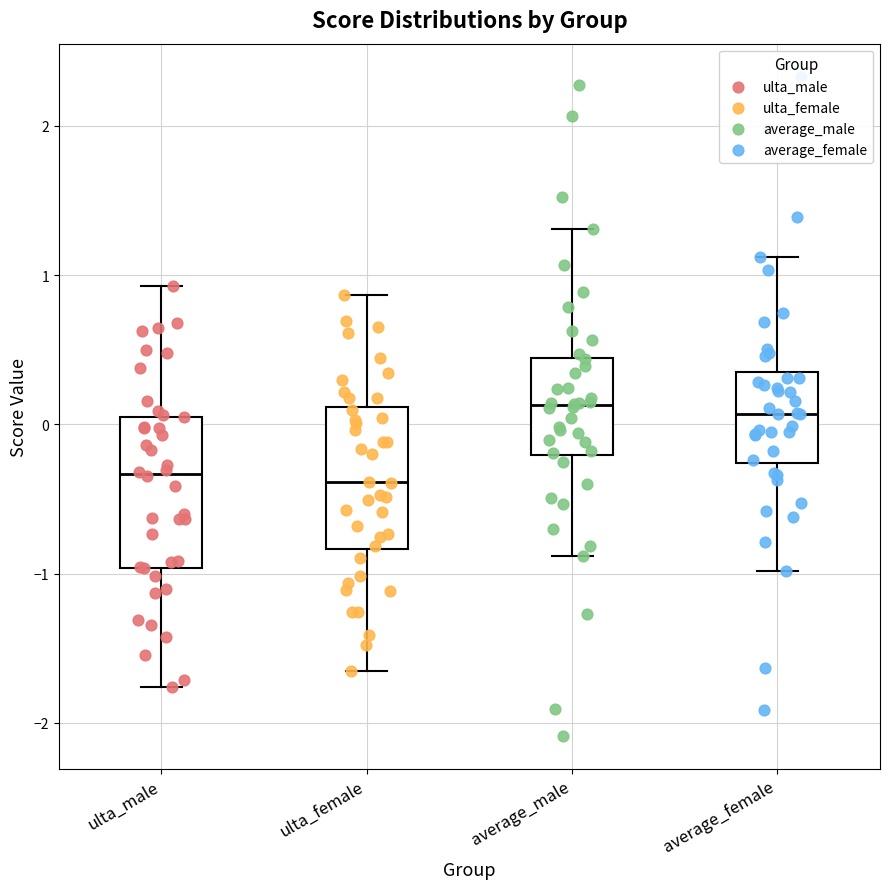

Reading left to right, read every box against the y-axis: the position of its median line, the range the box covers, and the ends of its whiskers. The values are not printed on the chart, so give them approximately, as read against the axis.

ulta_male: median -0.3, box -1.0 to 0.1, whiskers -1.8 to 0.9
ulta_female: median -0.4, box -0.8 to 0.1, whiskers -1.6 to 0.9
average_male: median 0.1, box -0.2 to 0.4, whiskers -0.9 to 1.3
average_female: median 0.1, box -0.3 to 0.3, whiskers -1.0 to 1.1